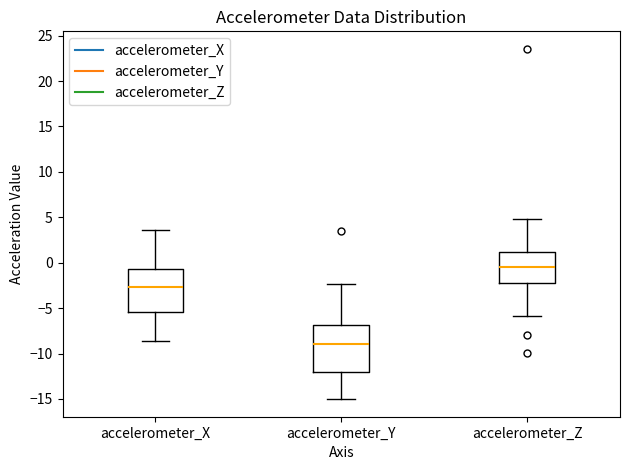

Which box's median line is the highest?

accelerometer_Z